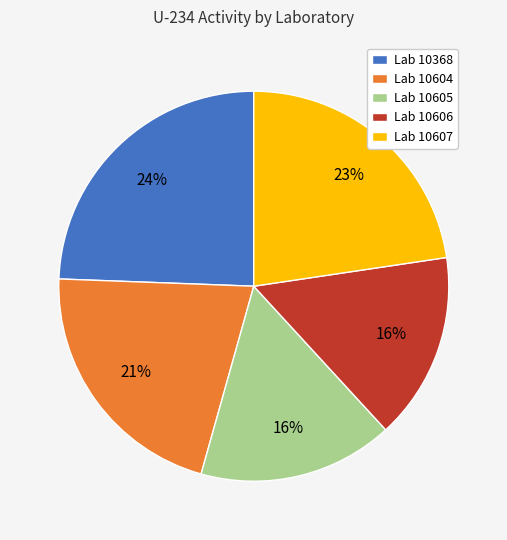

Is it true that Lab 10368 is 24% of the pie?

True